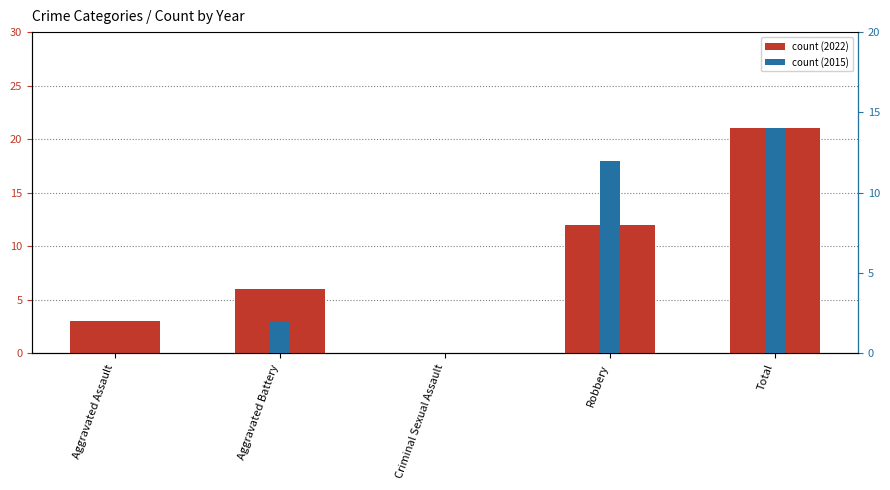

At which label is count (2022) closest to 10?

Robbery